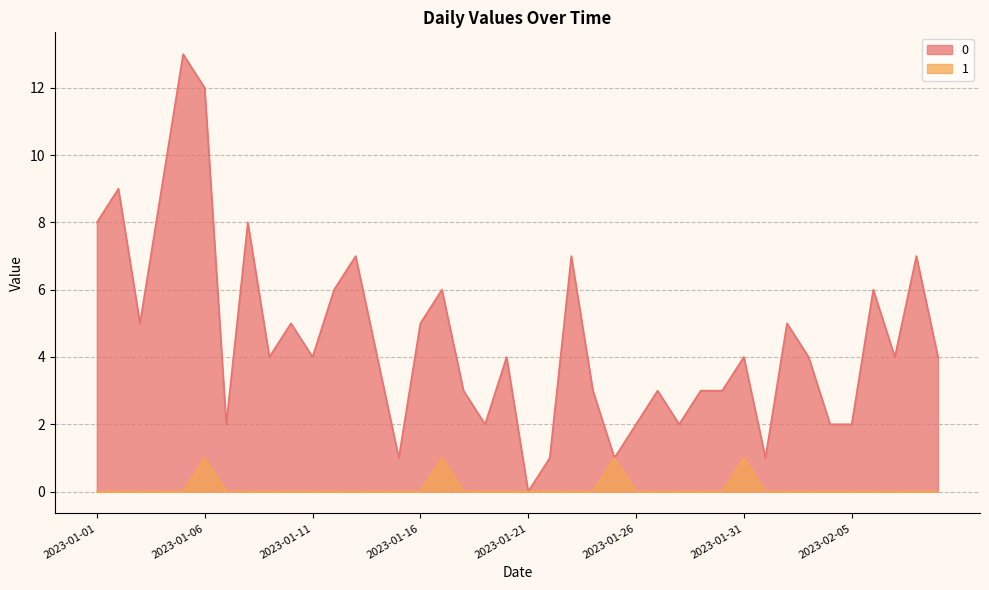

At how many categories does at least one series exceed 8?

4